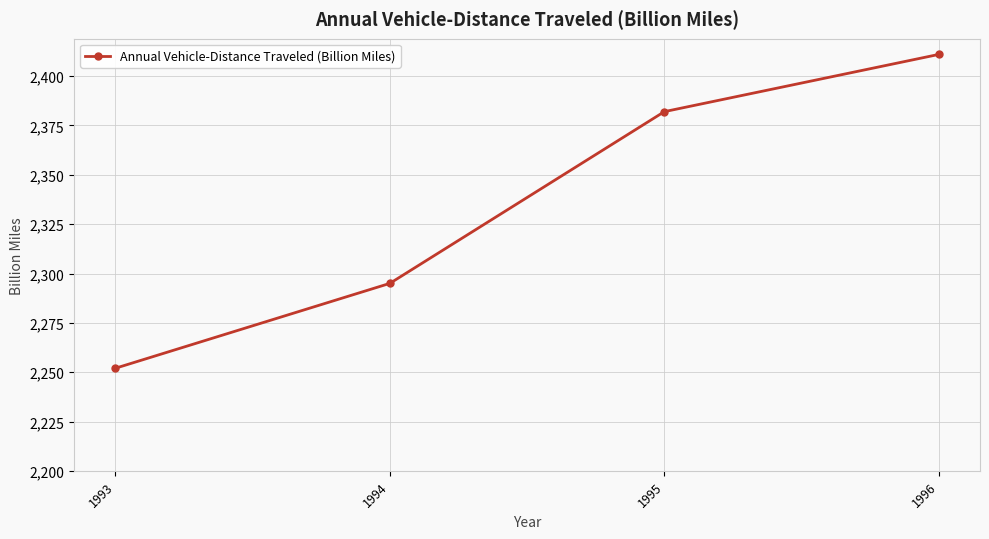

List the labels in order of value, largest first.

1996, 1995, 1994, 1993